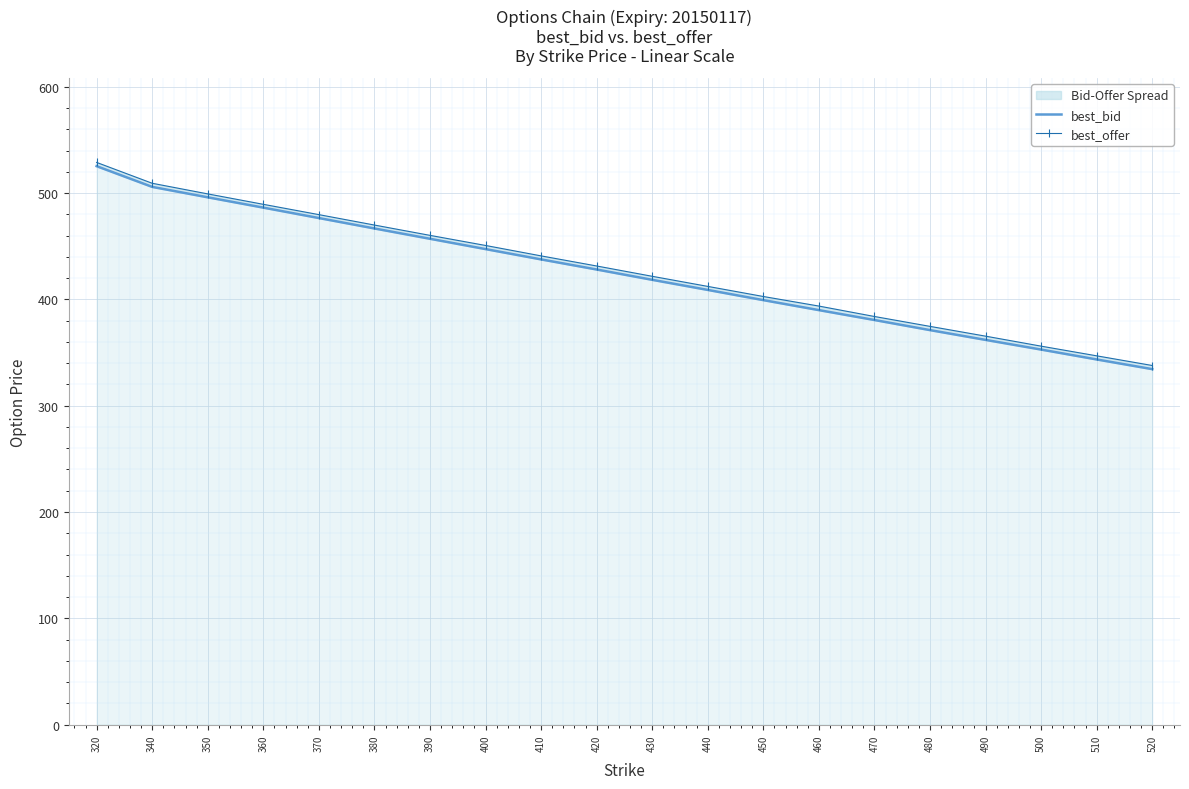

What is the difference between the maximum and second lowest values in the best_offer series?

181.9